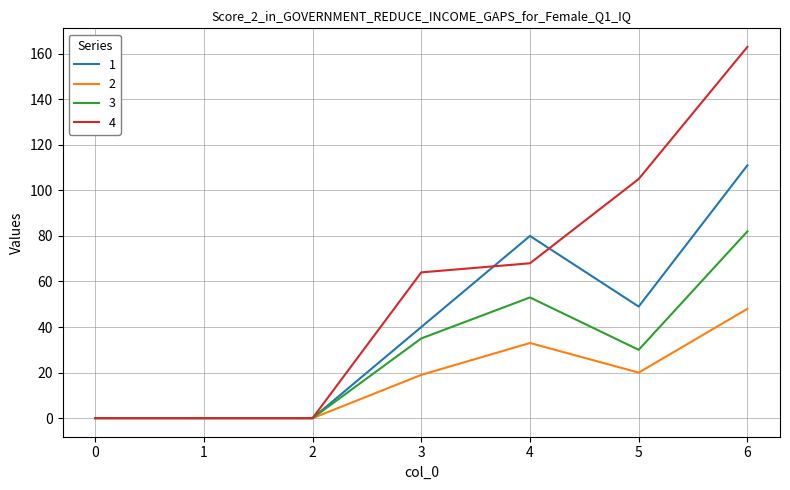

Which category has the highest value across all series?

6